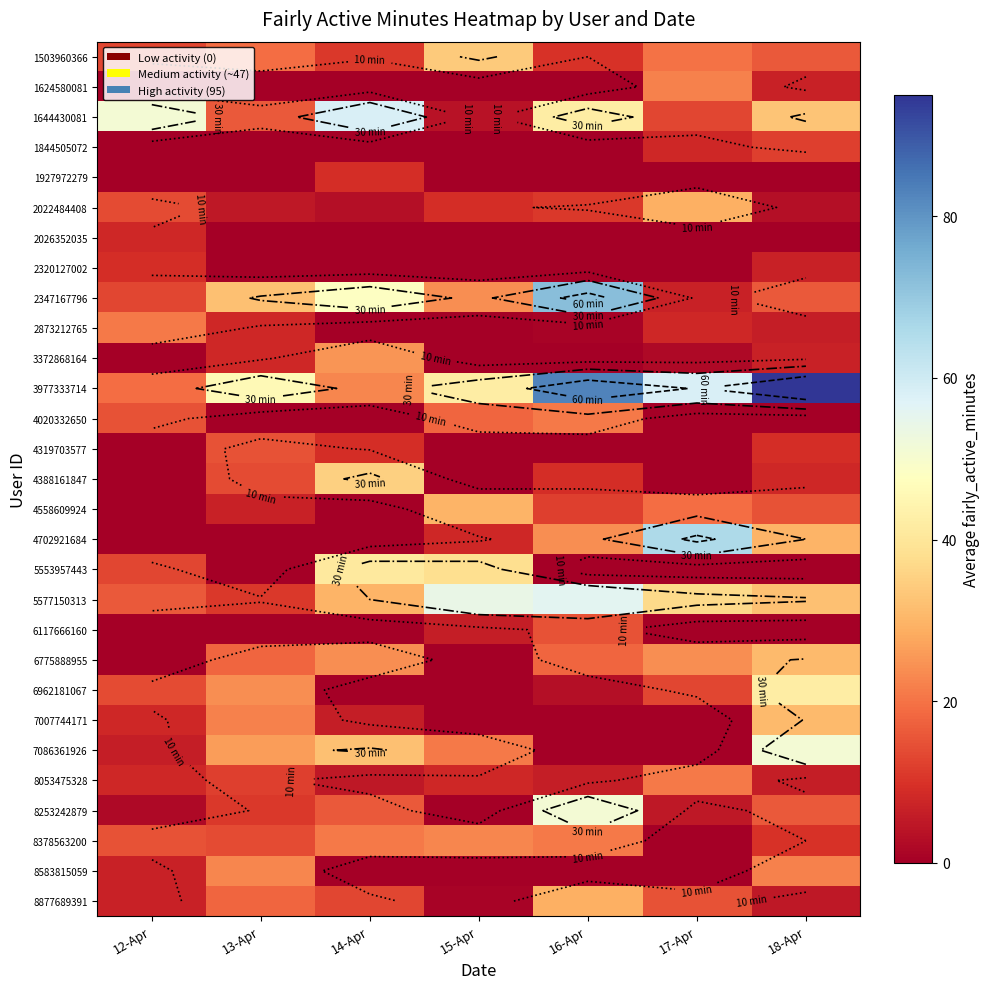

At which label does 5553957443 reach its peak?

14-Apr